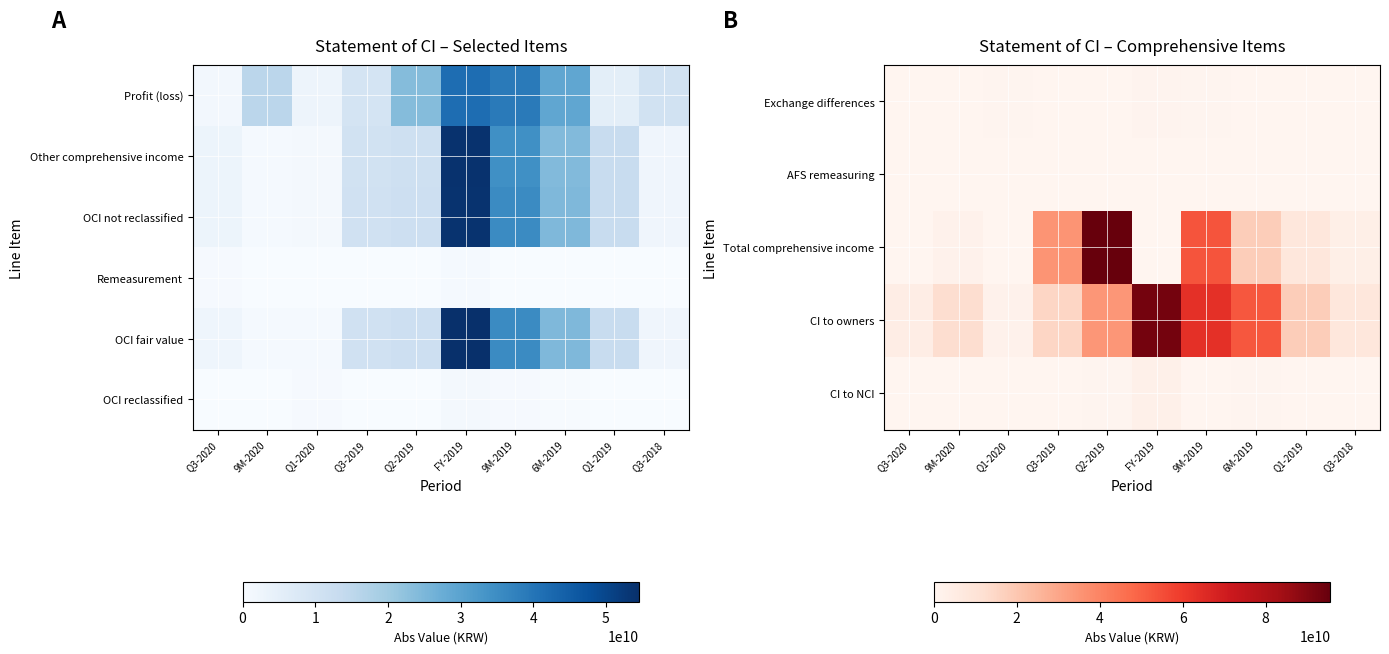

What is the total value across all series at Q3-2018?

11694174144